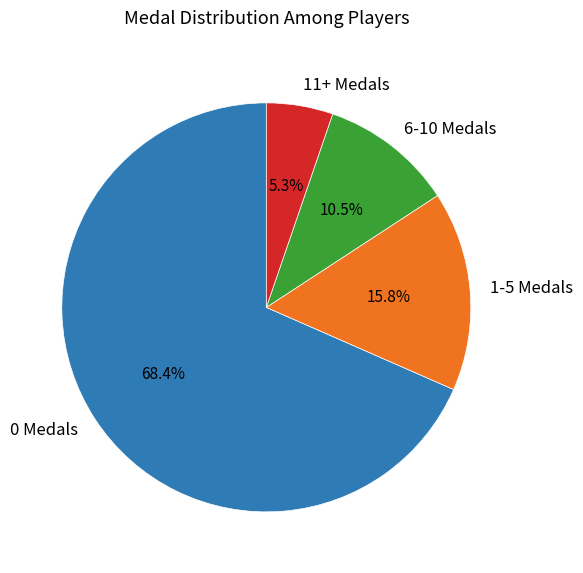

Which has a higher value, 11+ Medals or 6-10 Medals?

6-10 Medals